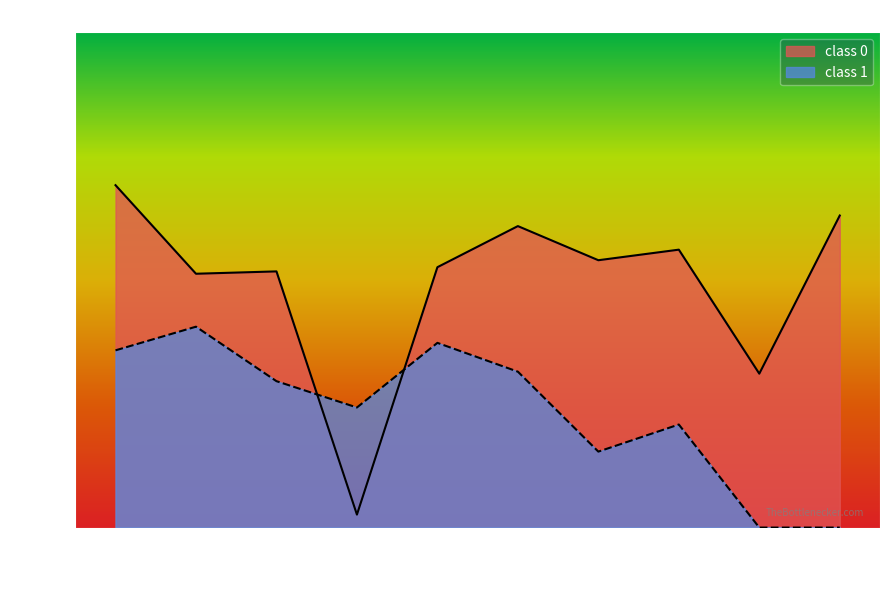

What is the total value across all series at 2?

1.0